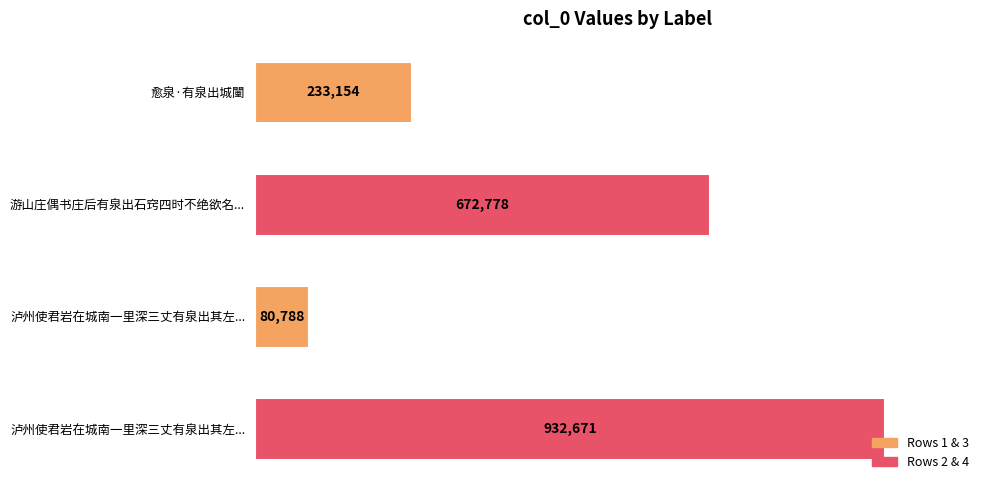

Does the chart contain any negative values?

No